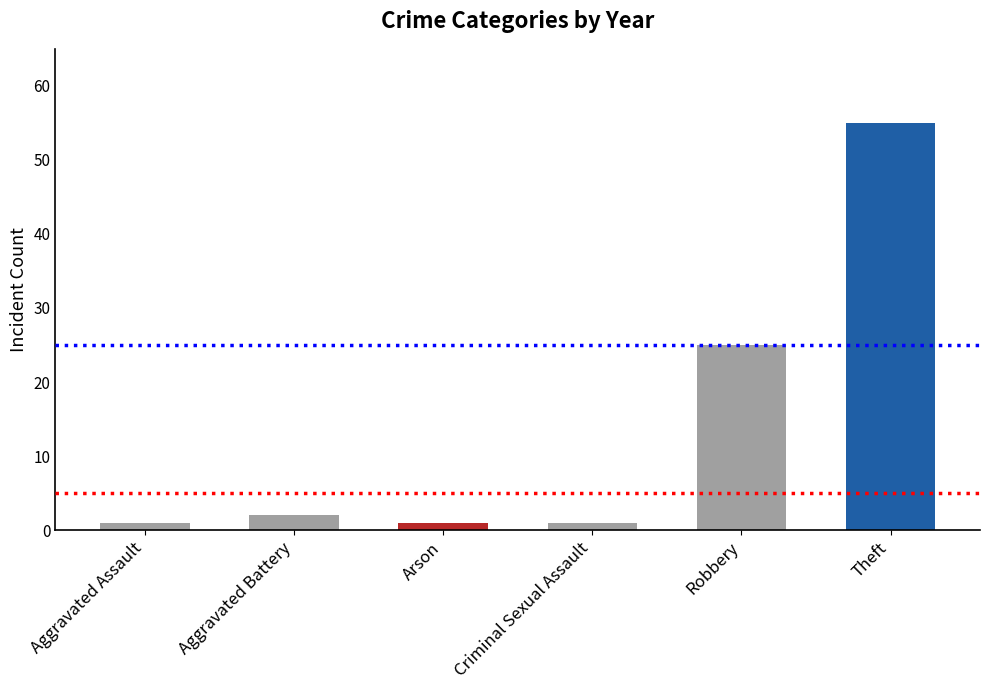

How many data points does each series have?

6